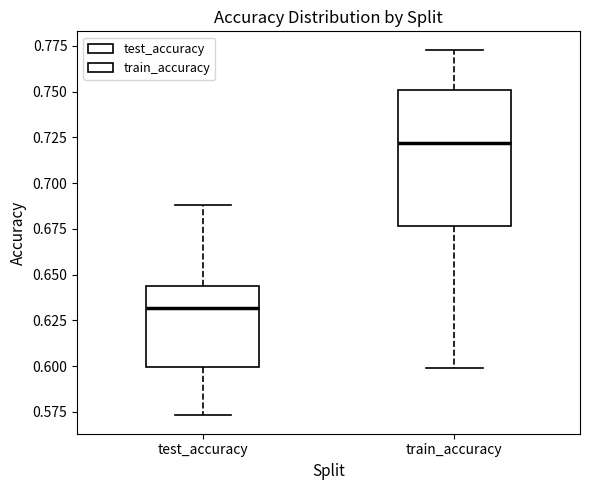

Where does the upper whisker of the box for train_accuracy end on the y-axis? The values are not printed on the chart, so give them approximately, as read against the axis.

0.775